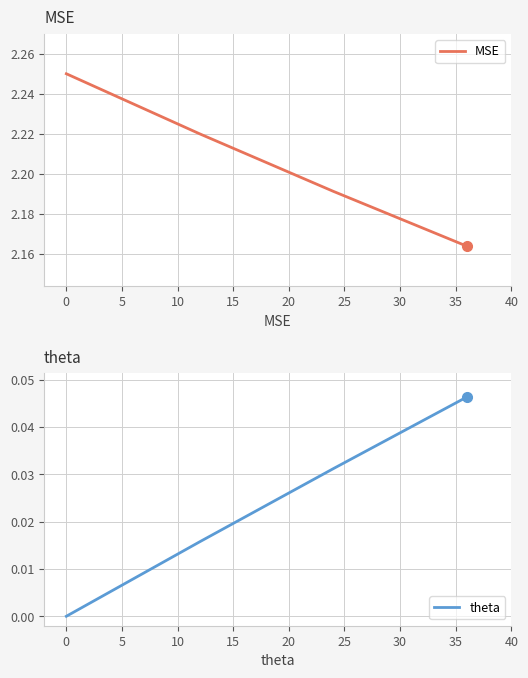

What is the value of the MSE point at the 1st from the left?

2.2